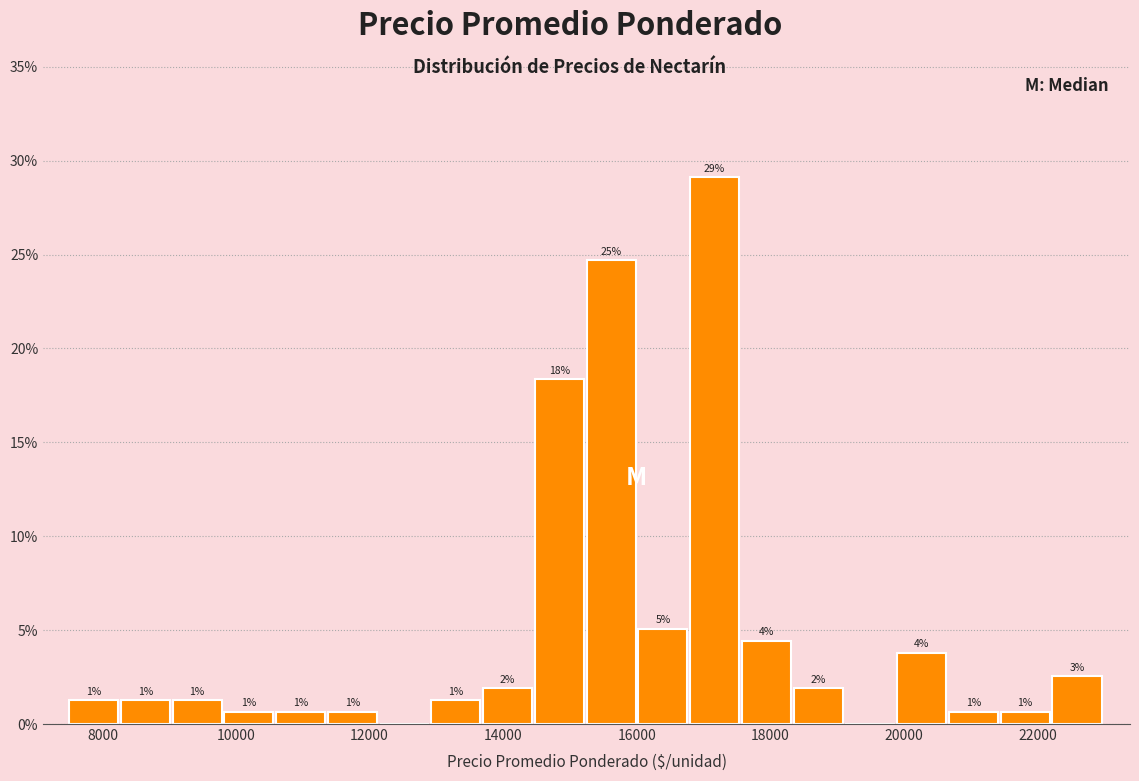

Read against the x-axis, roughly where is the centre of the tallest bar?

17200